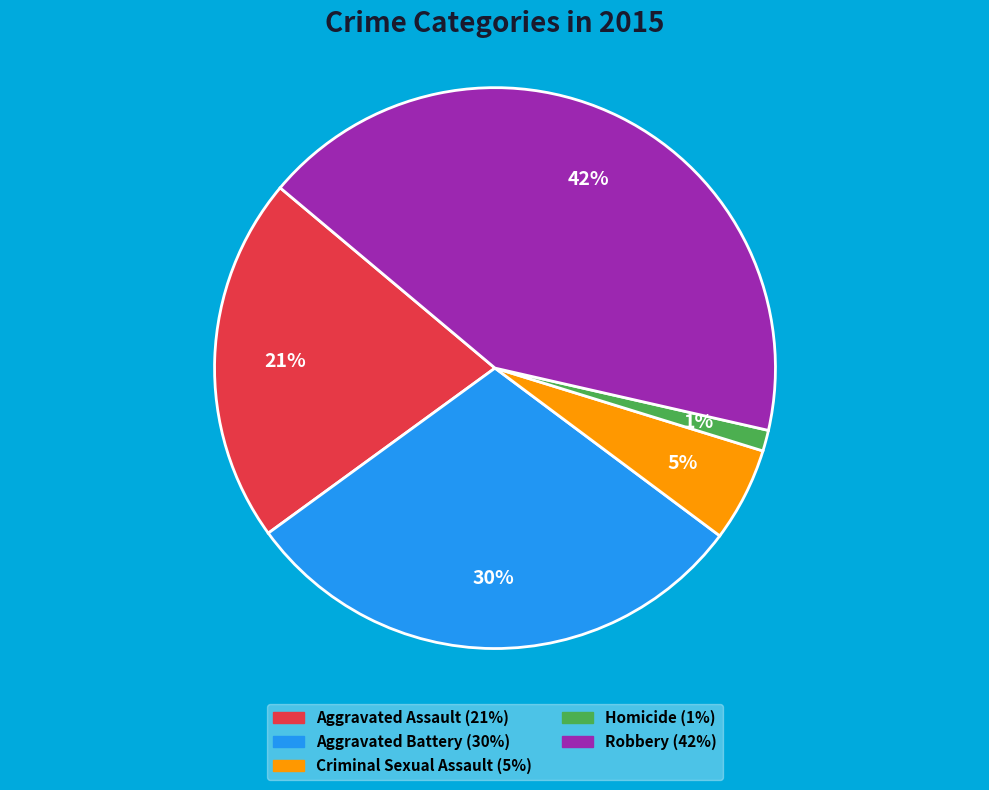

To the nearest percent, what is the average slice percentage?

20%